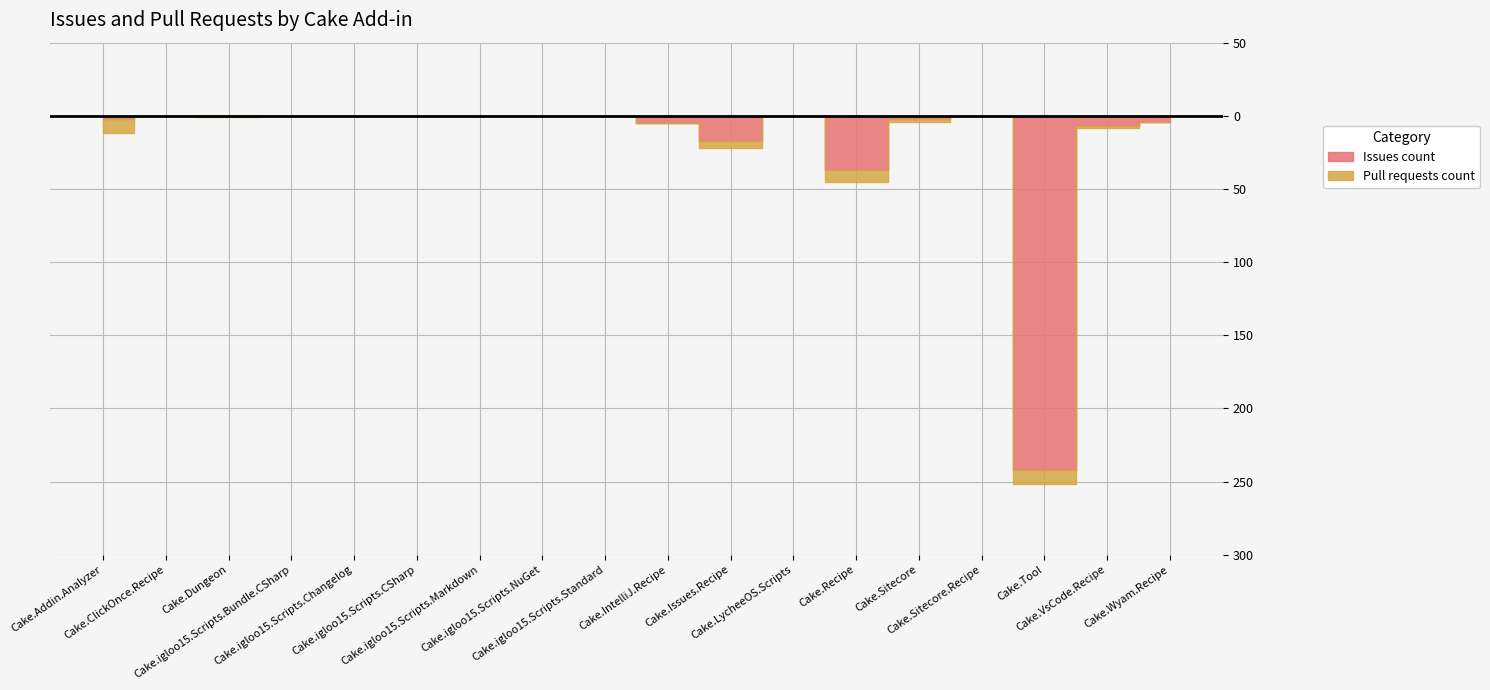

Which has a higher value, Cake.Addin.Analyzer or Cake.igloo15.Scripts.Changelog?

Cake.Addin.Analyzer